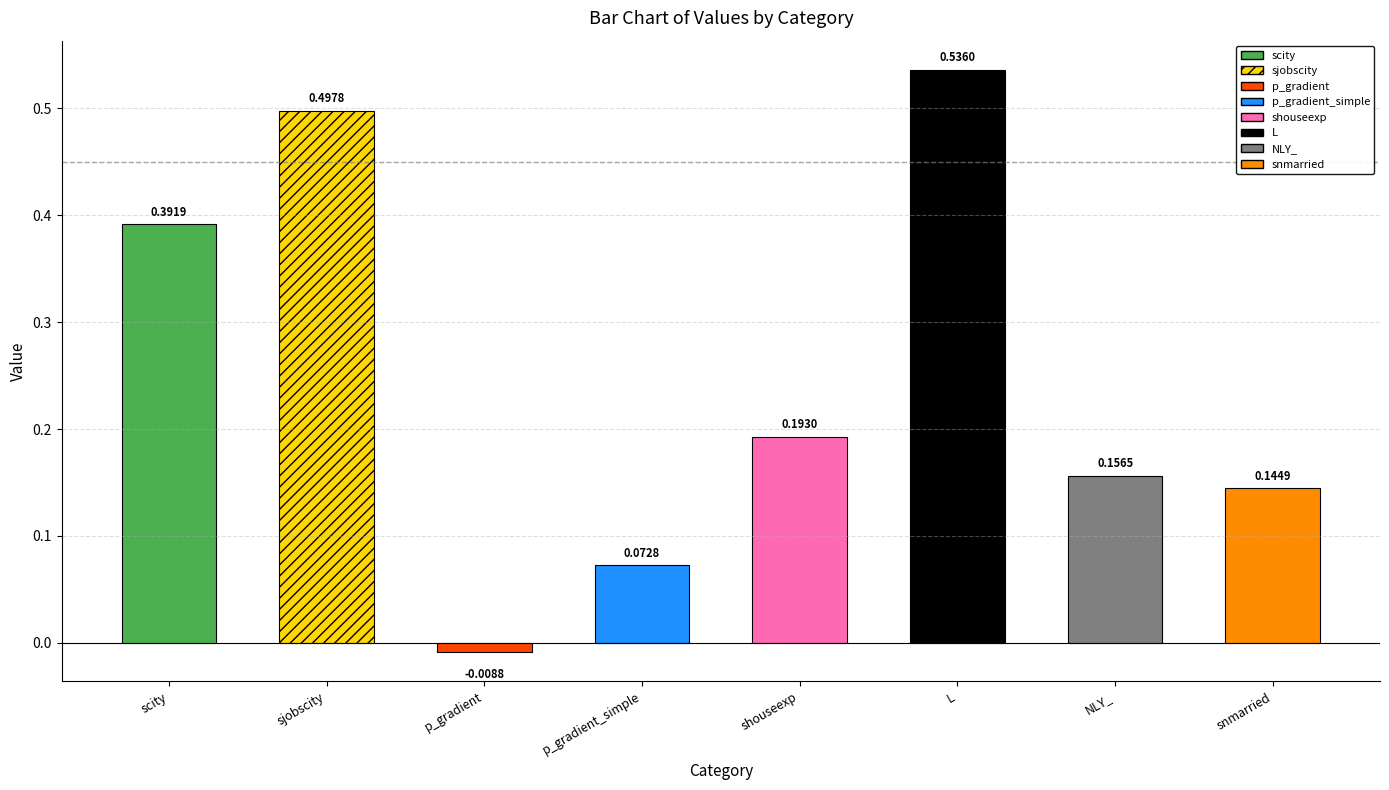

What is the difference between the values at scity and shouseexp?

0.2